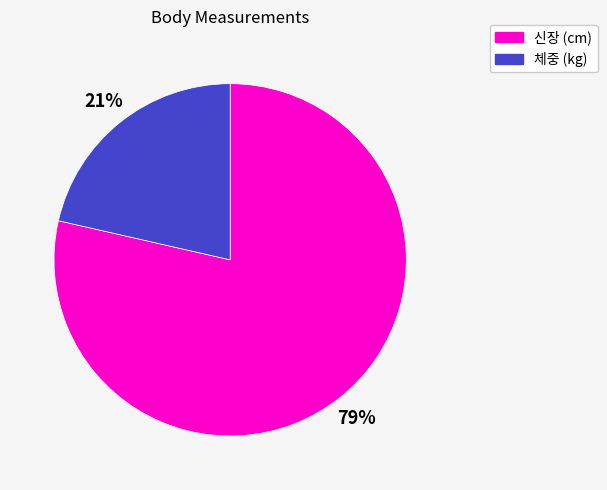

The 체중 (kg) slice represents 15% of the pie. True or false?

False